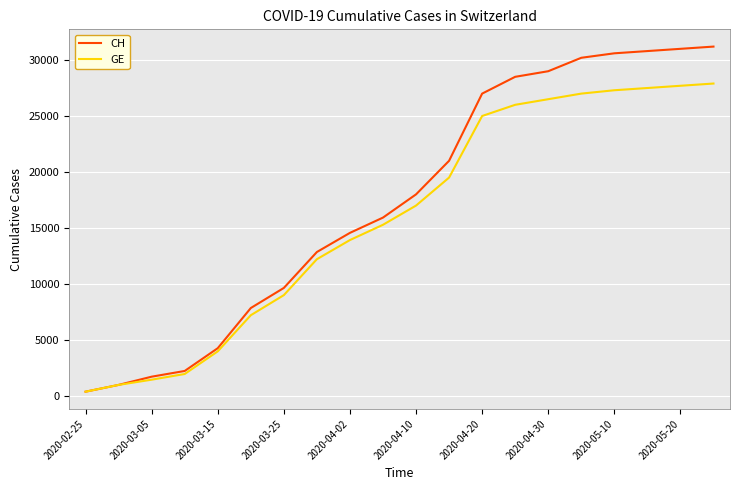

What is the maximum value shown in the chart?

31200